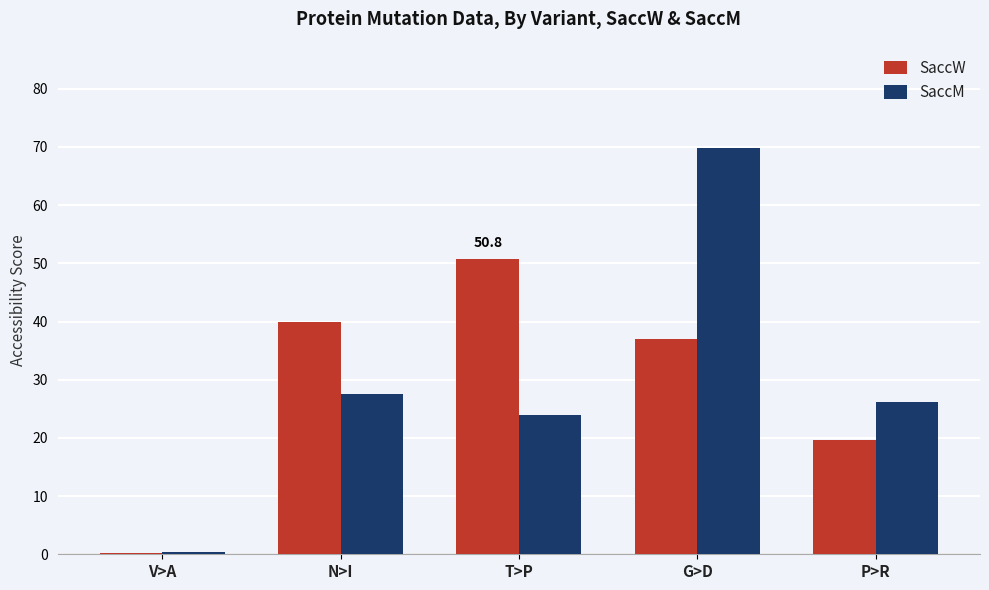

What is the label of the 4th bar from the right?

N>I